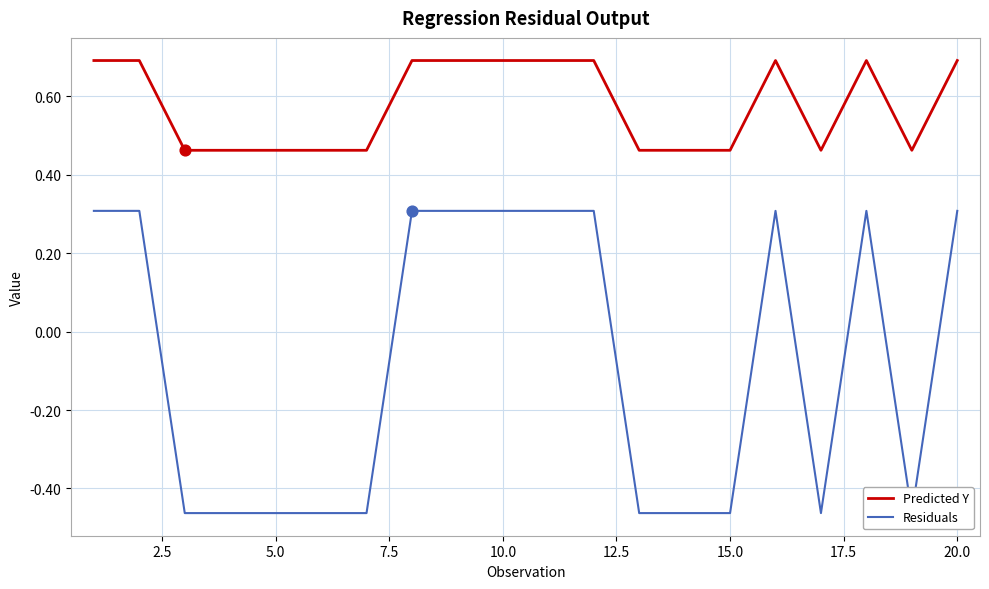

At how many categories does at least one series exceed 0?

20